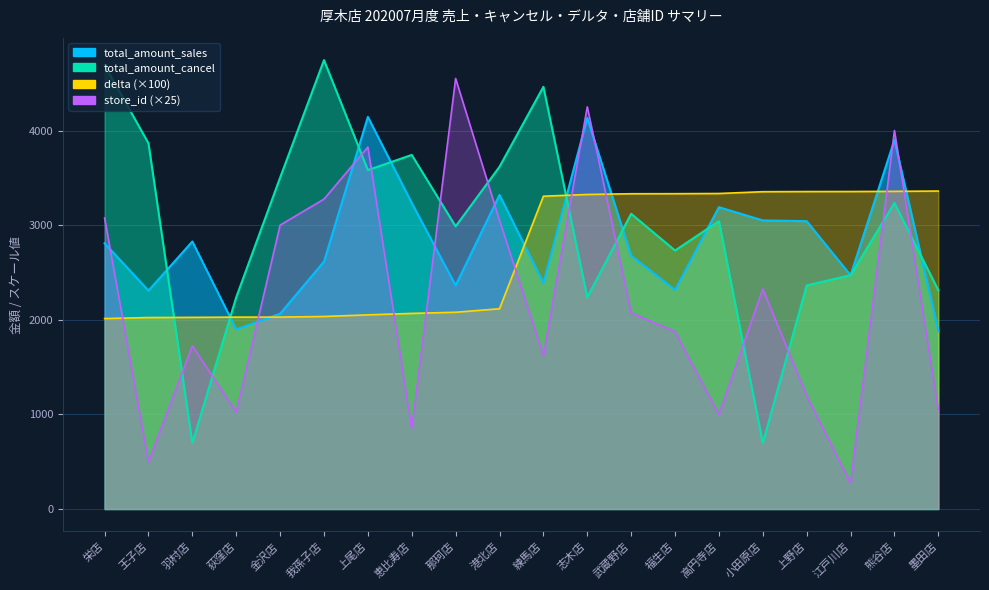

What is the sum of the total_amount_sales values at 我孫子店 and 那珂店?

4978.0